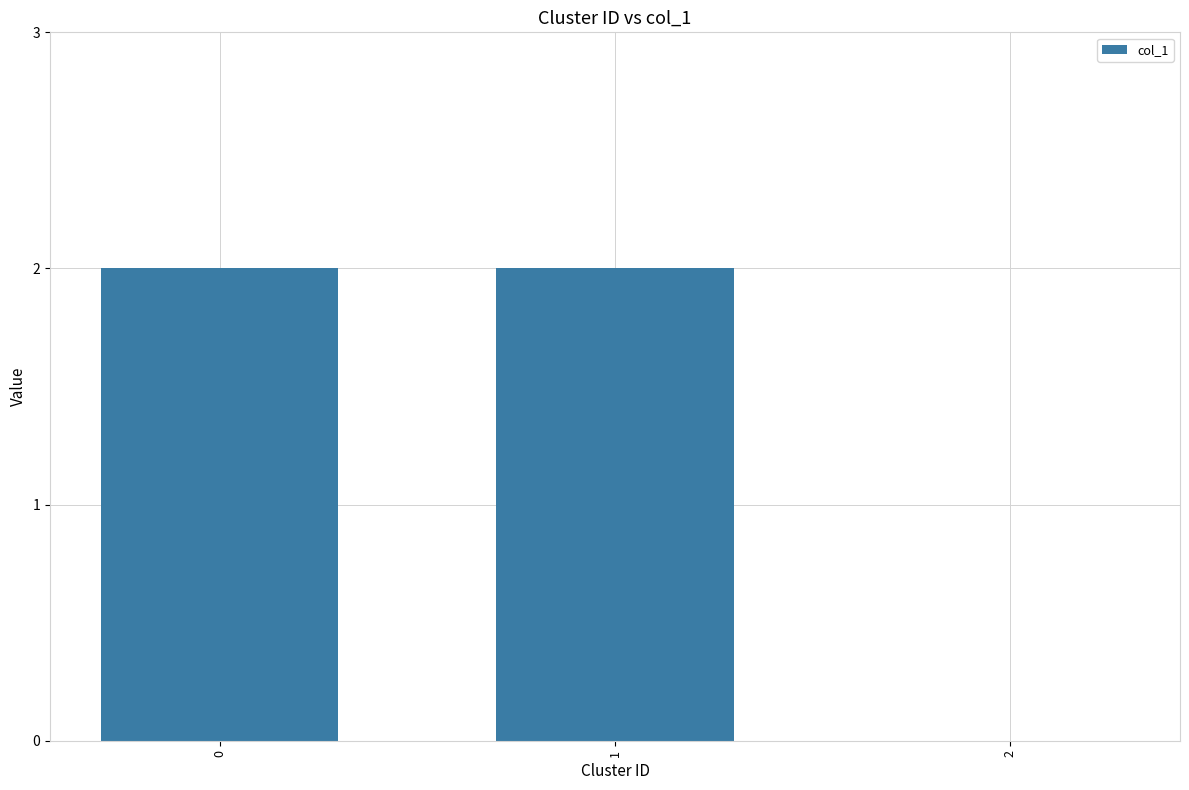

What is the sum of all values?

4